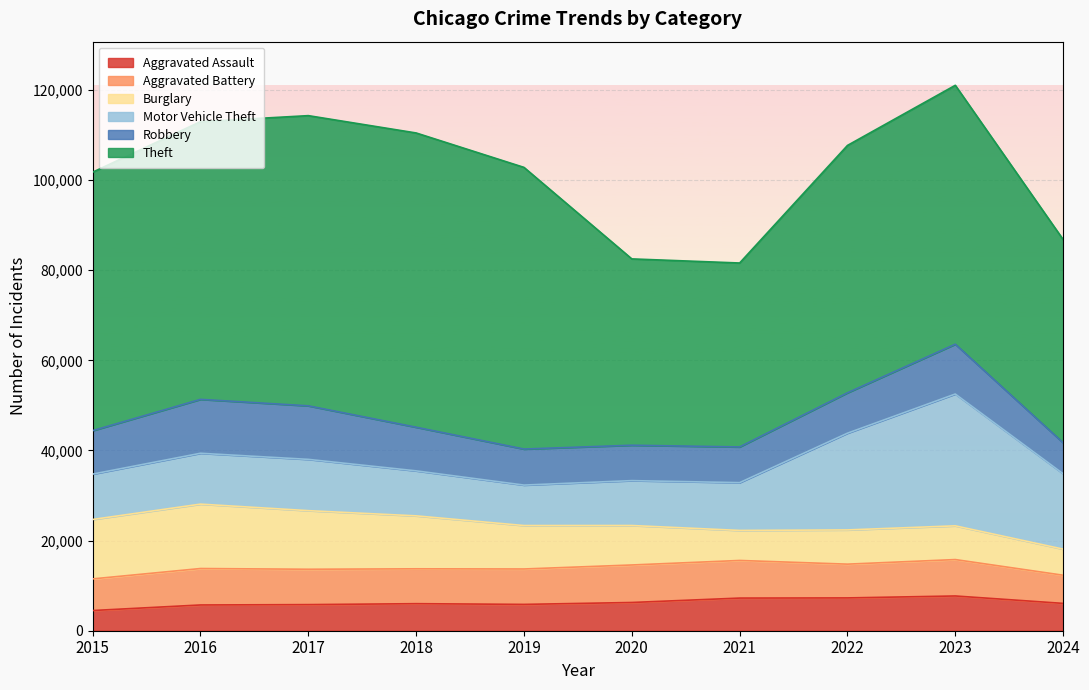

What is the spread (max minus min) of values at 2019?

56654